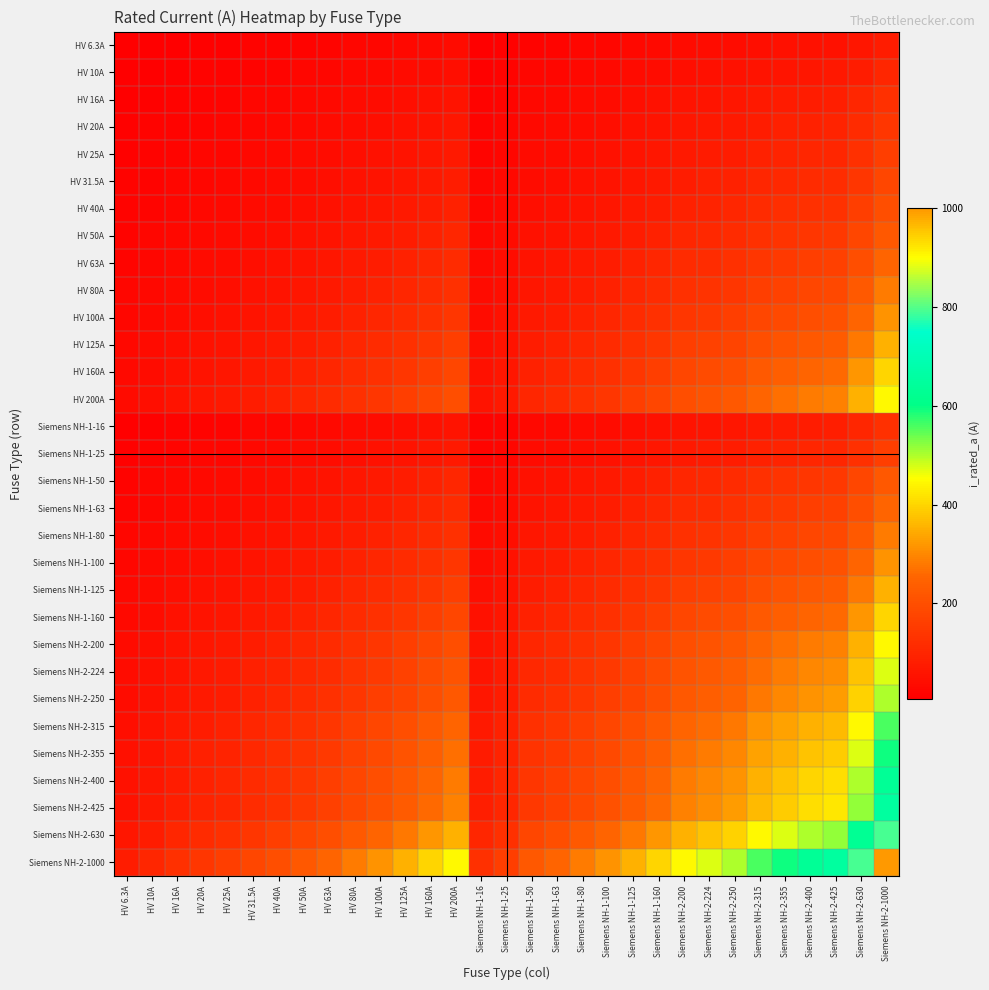

Reading left to right, transcribe all the data shown in this chart.

HV 6.3A: HV 6.3A=6.3	HV 10A=7.9	HV 16A=10.0	HV 20A=11.2	HV 25A=12.5	HV 31.5A=14.1	HV 40A=15.9	HV 50A=17.7	HV 63A=19.9	HV 80A=22.4	HV 100A=25.1	HV 125A=28.1	HV 160A=31.7	HV 200A=35.5	Siemens NH-1-16=10.0	Siemens NH-1-25=12.5	Siemens NH-1-50=17.7	Siemens NH-1-63=19.9	Siemens NH-1-80=22.4	Siemens NH-1-100=25.1	Siemens NH-1-125=28.1	Siemens NH-1-160=31.7	Siemens NH-2-200=35.5	Siemens NH-2-224=37.6	Siemens NH-2-250=39.7	Siemens NH-2-315=44.5	Siemens NH-2-355=47.3	Siemens NH-2-400=50.2	Siemens NH-2-425=51.7	Siemens NH-2-630=63.0	Siemens NH-2-1000=79.4
HV 10A: HV 6.3A=7.9	HV 10A=10.0	HV 16A=12.6	HV 20A=14.1	HV 25A=15.8	HV 31.5A=17.7	HV 40A=20.0	HV 50A=22.4	HV 63A=25.1	HV 80A=28.3	HV 100A=31.6	HV 125A=35.4	HV 160A=40.0	HV 200A=44.7	Siemens NH-1-16=12.6	Siemens NH-1-25=15.8	Siemens NH-1-50=22.4	Siemens NH-1-63=25.1	Siemens NH-1-80=28.3	Siemens NH-1-100=31.6	Siemens NH-1-125=35.4	Siemens NH-1-160=40.0	Siemens NH-2-200=44.7	Siemens NH-2-224=47.3	Siemens NH-2-250=50.0	Siemens NH-2-315=56.1	Siemens NH-2-355=59.6	Siemens NH-2-400=63.2	Siemens NH-2-425=65.2	Siemens NH-2-630=79.4	Siemens NH-2-1000=100.0
HV 16A: HV 6.3A=10.0	HV 10A=12.6	HV 16A=16.0	HV 20A=17.9	HV 25A=20.0	HV 31.5A=22.4	HV 40A=25.3	HV 50A=28.3	HV 63A=31.7	HV 80A=35.8	HV 100A=40.0	HV 125A=44.7	HV 160A=50.6	HV 200A=56.6	Siemens NH-1-16=16.0	Siemens NH-1-25=20.0	Siemens NH-1-50=28.3	Siemens NH-1-63=31.7	Siemens NH-1-80=35.8	Siemens NH-1-100=40.0	Siemens NH-1-125=44.7	Siemens NH-1-160=50.6	Siemens NH-2-200=56.6	Siemens NH-2-224=59.9	Siemens NH-2-250=63.2	Siemens NH-2-315=71.0	Siemens NH-2-355=75.4	Siemens NH-2-400=80.0	Siemens NH-2-425=82.5	Siemens NH-2-630=100.4	Siemens NH-2-1000=126.5
HV 20A: HV 6.3A=11.2	HV 10A=14.1	HV 16A=17.9	HV 20A=20.0	HV 25A=22.4	HV 31.5A=25.1	HV 40A=28.3	HV 50A=31.6	HV 63A=35.5	HV 80A=40.0	HV 100A=44.7	HV 125A=50.0	HV 160A=56.6	HV 200A=63.2	Siemens NH-1-16=17.9	Siemens NH-1-25=22.4	Siemens NH-1-50=31.6	Siemens NH-1-63=35.5	Siemens NH-1-80=40.0	Siemens NH-1-100=44.7	Siemens NH-1-125=50.0	Siemens NH-1-160=56.6	Siemens NH-2-200=63.2	Siemens NH-2-224=66.9	Siemens NH-2-250=70.7	Siemens NH-2-315=79.4	Siemens NH-2-355=84.3	Siemens NH-2-400=89.4	Siemens NH-2-425=92.2	Siemens NH-2-630=112.2	Siemens NH-2-1000=141.4
HV 25A: HV 6.3A=12.5	HV 10A=15.8	HV 16A=20.0	HV 20A=22.4	HV 25A=25.0	HV 31.5A=28.1	HV 40A=31.6	HV 50A=35.4	HV 63A=39.7	HV 80A=44.7	HV 100A=50.0	HV 125A=55.9	HV 160A=63.2	HV 200A=70.7	Siemens NH-1-16=20.0	Siemens NH-1-25=25.0	Siemens NH-1-50=35.4	Siemens NH-1-63=39.7	Siemens NH-1-80=44.7	Siemens NH-1-100=50.0	Siemens NH-1-125=55.9	Siemens NH-1-160=63.2	Siemens NH-2-200=70.7	Siemens NH-2-224=74.8	Siemens NH-2-250=79.1	Siemens NH-2-315=88.7	Siemens NH-2-355=94.2	Siemens NH-2-400=100.0	Siemens NH-2-425=103.1	Siemens NH-2-630=125.5	Siemens NH-2-1000=158.1
HV 31.5A: HV 6.3A=14.1	HV 10A=17.7	HV 16A=22.4	HV 20A=25.1	HV 25A=28.1	HV 31.5A=31.5	HV 40A=35.5	HV 50A=39.7	HV 63A=44.5	HV 80A=50.2	HV 100A=56.1	HV 125A=62.7	HV 160A=71.0	HV 200A=79.4	Siemens NH-1-16=22.4	Siemens NH-1-25=28.1	Siemens NH-1-50=39.7	Siemens NH-1-63=44.5	Siemens NH-1-80=50.2	Siemens NH-1-100=56.1	Siemens NH-1-125=62.7	Siemens NH-1-160=71.0	Siemens NH-2-200=79.4	Siemens NH-2-224=84.0	Siemens NH-2-250=88.7	Siemens NH-2-315=99.6	Siemens NH-2-355=105.7	Siemens NH-2-400=112.2	Siemens NH-2-425=115.7	Siemens NH-2-630=140.9	Siemens NH-2-1000=177.5
HV 40A: HV 6.3A=15.9	HV 10A=20.0	HV 16A=25.3	HV 20A=28.3	HV 25A=31.6	HV 31.5A=35.5	HV 40A=40.0	HV 50A=44.7	HV 63A=50.2	HV 80A=56.6	HV 100A=63.2	HV 125A=70.7	HV 160A=80.0	HV 200A=89.4	Siemens NH-1-16=25.3	Siemens NH-1-25=31.6	Siemens NH-1-50=44.7	Siemens NH-1-63=50.2	Siemens NH-1-80=56.6	Siemens NH-1-100=63.2	Siemens NH-1-125=70.7	Siemens NH-1-160=80.0	Siemens NH-2-200=89.4	Siemens NH-2-224=94.7	Siemens NH-2-250=100.0	Siemens NH-2-315=112.2	Siemens NH-2-355=119.2	Siemens NH-2-400=126.5	Siemens NH-2-425=130.4	Siemens NH-2-630=158.7	Siemens NH-2-1000=200.0
HV 50A: HV 6.3A=17.7	HV 10A=22.4	HV 16A=28.3	HV 20A=31.6	HV 25A=35.4	HV 31.5A=39.7	HV 40A=44.7	HV 50A=50.0	HV 63A=56.1	HV 80A=63.2	HV 100A=70.7	HV 125A=79.1	HV 160A=89.4	HV 200A=100.0	Siemens NH-1-16=28.3	Siemens NH-1-25=35.4	Siemens NH-1-50=50.0	Siemens NH-1-63=56.1	Siemens NH-1-80=63.2	Siemens NH-1-100=70.7	Siemens NH-1-125=79.1	Siemens NH-1-160=89.4	Siemens NH-2-200=100.0	Siemens NH-2-224=105.8	Siemens NH-2-250=111.8	Siemens NH-2-315=125.5	Siemens NH-2-355=133.2	Siemens NH-2-400=141.4	Siemens NH-2-425=145.8	Siemens NH-2-630=177.5	Siemens NH-2-1000=223.6
HV 63A: HV 6.3A=19.9	HV 10A=25.1	HV 16A=31.7	HV 20A=35.5	HV 25A=39.7	HV 31.5A=44.5	HV 40A=50.2	HV 50A=56.1	HV 63A=63.0	HV 80A=71.0	HV 100A=79.4	HV 125A=88.7	HV 160A=100.4	HV 200A=112.2	Siemens NH-1-16=31.7	Siemens NH-1-25=39.7	Siemens NH-1-50=56.1	Siemens NH-1-63=63.0	Siemens NH-1-80=71.0	Siemens NH-1-100=79.4	Siemens NH-1-125=88.7	Siemens NH-1-160=100.4	Siemens NH-2-200=112.2	Siemens NH-2-224=118.8	Siemens NH-2-250=125.5	Siemens NH-2-315=140.9	Siemens NH-2-355=149.5	Siemens NH-2-400=158.7	Siemens NH-2-425=163.6	Siemens NH-2-630=199.2	Siemens NH-2-1000=251.0
HV 80A: HV 6.3A=22.4	HV 10A=28.3	HV 16A=35.8	HV 20A=40.0	HV 25A=44.7	HV 31.5A=50.2	HV 40A=56.6	HV 50A=63.2	HV 63A=71.0	HV 80A=80.0	HV 100A=89.4	HV 125A=100.0	HV 160A=113.1	HV 200A=126.5	Siemens NH-1-16=35.8	Siemens NH-1-25=44.7	Siemens NH-1-50=63.2	Siemens NH-1-63=71.0	Siemens NH-1-80=80.0	Siemens NH-1-100=89.4	Siemens NH-1-125=100.0	Siemens NH-1-160=113.1	Siemens NH-2-200=126.5	Siemens NH-2-224=133.9	Siemens NH-2-250=141.4	Siemens NH-2-315=158.7	Siemens NH-2-355=168.5	Siemens NH-2-400=178.9	Siemens NH-2-425=184.4	Siemens NH-2-630=224.5	Siemens NH-2-1000=282.8
HV 100A: HV 6.3A=25.1	HV 10A=31.6	HV 16A=40.0	HV 20A=44.7	HV 25A=50.0	HV 31.5A=56.1	HV 40A=63.2	HV 50A=70.7	HV 63A=79.4	HV 80A=89.4	HV 100A=100.0	HV 125A=111.8	HV 160A=126.5	HV 200A=141.4	Siemens NH-1-16=40.0	Siemens NH-1-25=50.0	Siemens NH-1-50=70.7	Siemens NH-1-63=79.4	Siemens NH-1-80=89.4	Siemens NH-1-100=100.0	Siemens NH-1-125=111.8	Siemens NH-1-160=126.5	Siemens NH-2-200=141.4	Siemens NH-2-224=149.7	Siemens NH-2-250=158.1	Siemens NH-2-315=177.5	Siemens NH-2-355=188.4	Siemens NH-2-400=200.0	Siemens NH-2-425=206.2	Siemens NH-2-630=251.0	Siemens NH-2-1000=316.2
HV 125A: HV 6.3A=28.1	HV 10A=35.4	HV 16A=44.7	HV 20A=50.0	HV 25A=55.9	HV 31.5A=62.7	HV 40A=70.7	HV 50A=79.1	HV 63A=88.7	HV 80A=100.0	HV 100A=111.8	HV 125A=125.0	HV 160A=141.4	HV 200A=158.1	Siemens NH-1-16=44.7	Siemens NH-1-25=55.9	Siemens NH-1-50=79.1	Siemens NH-1-63=88.7	Siemens NH-1-80=100.0	Siemens NH-1-100=111.8	Siemens NH-1-125=125.0	Siemens NH-1-160=141.4	Siemens NH-2-200=158.1	Siemens NH-2-224=167.3	Siemens NH-2-250=176.8	Siemens NH-2-315=198.4	Siemens NH-2-355=210.7	Siemens NH-2-400=223.6	Siemens NH-2-425=230.5	Siemens NH-2-630=280.6	Siemens NH-2-1000=353.6
HV 160A: HV 6.3A=31.7	HV 10A=40.0	HV 16A=50.6	HV 20A=56.6	HV 25A=63.2	HV 31.5A=71.0	HV 40A=80.0	HV 50A=89.4	HV 63A=100.4	HV 80A=113.1	HV 100A=126.5	HV 125A=141.4	HV 160A=160.0	HV 200A=178.9	Siemens NH-1-16=50.6	Siemens NH-1-25=63.2	Siemens NH-1-50=89.4	Siemens NH-1-63=100.4	Siemens NH-1-80=113.1	Siemens NH-1-100=126.5	Siemens NH-1-125=141.4	Siemens NH-1-160=160.0	Siemens NH-2-200=178.9	Siemens NH-2-224=189.3	Siemens NH-2-250=200.0	Siemens NH-2-315=224.5	Siemens NH-2-355=238.3	Siemens NH-2-400=253.0	Siemens NH-2-425=260.8	Siemens NH-2-630=317.5	Siemens NH-2-1000=400.0
HV 200A: HV 6.3A=35.5	HV 10A=44.7	HV 16A=56.6	HV 20A=63.2	HV 25A=70.7	HV 31.5A=79.4	HV 40A=89.4	HV 50A=100.0	HV 63A=112.2	HV 80A=126.5	HV 100A=141.4	HV 125A=158.1	HV 160A=178.9	HV 200A=200.0	Siemens NH-1-16=56.6	Siemens NH-1-25=70.7	Siemens NH-1-50=100.0	Siemens NH-1-63=112.2	Siemens NH-1-80=126.5	Siemens NH-1-100=141.4	Siemens NH-1-125=158.1	Siemens NH-1-160=178.9	Siemens NH-2-200=200.0	Siemens NH-2-224=211.7	Siemens NH-2-250=223.6	Siemens NH-2-315=251.0	Siemens NH-2-355=266.5	Siemens NH-2-400=282.8	Siemens NH-2-425=291.5	Siemens NH-2-630=355.0	Siemens NH-2-1000=447.2
Siemens NH-1-16: HV 6.3A=10.0	HV 10A=12.6	HV 16A=16.0	HV 20A=17.9	HV 25A=20.0	HV 31.5A=22.4	HV 40A=25.3	HV 50A=28.3	HV 63A=31.7	HV 80A=35.8	HV 100A=40.0	HV 125A=44.7	HV 160A=50.6	HV 200A=56.6	Siemens NH-1-16=16.0	Siemens NH-1-25=20.0	Siemens NH-1-50=28.3	Siemens NH-1-63=31.7	Siemens NH-1-80=35.8	Siemens NH-1-100=40.0	Siemens NH-1-125=44.7	Siemens NH-1-160=50.6	Siemens NH-2-200=56.6	Siemens NH-2-224=59.9	Siemens NH-2-250=63.2	Siemens NH-2-315=71.0	Siemens NH-2-355=75.4	Siemens NH-2-400=80.0	Siemens NH-2-425=82.5	Siemens NH-2-630=100.4	Siemens NH-2-1000=126.5
Siemens NH-1-25: HV 6.3A=12.5	HV 10A=15.8	HV 16A=20.0	HV 20A=22.4	HV 25A=25.0	HV 31.5A=28.1	HV 40A=31.6	HV 50A=35.4	HV 63A=39.7	HV 80A=44.7	HV 100A=50.0	HV 125A=55.9	HV 160A=63.2	HV 200A=70.7	Siemens NH-1-16=20.0	Siemens NH-1-25=25.0	Siemens NH-1-50=35.4	Siemens NH-1-63=39.7	Siemens NH-1-80=44.7	Siemens NH-1-100=50.0	Siemens NH-1-125=55.9	Siemens NH-1-160=63.2	Siemens NH-2-200=70.7	Siemens NH-2-224=74.8	Siemens NH-2-250=79.1	Siemens NH-2-315=88.7	Siemens NH-2-355=94.2	Siemens NH-2-400=100.0	Siemens NH-2-425=103.1	Siemens NH-2-630=125.5	Siemens NH-2-1000=158.1
Siemens NH-1-50: HV 6.3A=17.7	HV 10A=22.4	HV 16A=28.3	HV 20A=31.6	HV 25A=35.4	HV 31.5A=39.7	HV 40A=44.7	HV 50A=50.0	HV 63A=56.1	HV 80A=63.2	HV 100A=70.7	HV 125A=79.1	HV 160A=89.4	HV 200A=100.0	Siemens NH-1-16=28.3	Siemens NH-1-25=35.4	Siemens NH-1-50=50.0	Siemens NH-1-63=56.1	Siemens NH-1-80=63.2	Siemens NH-1-100=70.7	Siemens NH-1-125=79.1	Siemens NH-1-160=89.4	Siemens NH-2-200=100.0	Siemens NH-2-224=105.8	Siemens NH-2-250=111.8	Siemens NH-2-315=125.5	Siemens NH-2-355=133.2	Siemens NH-2-400=141.4	Siemens NH-2-425=145.8	Siemens NH-2-630=177.5	Siemens NH-2-1000=223.6
Siemens NH-1-63: HV 6.3A=19.9	HV 10A=25.1	HV 16A=31.7	HV 20A=35.5	HV 25A=39.7	HV 31.5A=44.5	HV 40A=50.2	HV 50A=56.1	HV 63A=63.0	HV 80A=71.0	HV 100A=79.4	HV 125A=88.7	HV 160A=100.4	HV 200A=112.2	Siemens NH-1-16=31.7	Siemens NH-1-25=39.7	Siemens NH-1-50=56.1	Siemens NH-1-63=63.0	Siemens NH-1-80=71.0	Siemens NH-1-100=79.4	Siemens NH-1-125=88.7	Siemens NH-1-160=100.4	Siemens NH-2-200=112.2	Siemens NH-2-224=118.8	Siemens NH-2-250=125.5	Siemens NH-2-315=140.9	Siemens NH-2-355=149.5	Siemens NH-2-400=158.7	Siemens NH-2-425=163.6	Siemens NH-2-630=199.2	Siemens NH-2-1000=251.0
Siemens NH-1-80: HV 6.3A=22.4	HV 10A=28.3	HV 16A=35.8	HV 20A=40.0	HV 25A=44.7	HV 31.5A=50.2	HV 40A=56.6	HV 50A=63.2	HV 63A=71.0	HV 80A=80.0	HV 100A=89.4	HV 125A=100.0	HV 160A=113.1	HV 200A=126.5	Siemens NH-1-16=35.8	Siemens NH-1-25=44.7	Siemens NH-1-50=63.2	Siemens NH-1-63=71.0	Siemens NH-1-80=80.0	Siemens NH-1-100=89.4	Siemens NH-1-125=100.0	Siemens NH-1-160=113.1	Siemens NH-2-200=126.5	Siemens NH-2-224=133.9	Siemens NH-2-250=141.4	Siemens NH-2-315=158.7	Siemens NH-2-355=168.5	Siemens NH-2-400=178.9	Siemens NH-2-425=184.4	Siemens NH-2-630=224.5	Siemens NH-2-1000=282.8
Siemens NH-1-100: HV 6.3A=25.1	HV 10A=31.6	HV 16A=40.0	HV 20A=44.7	HV 25A=50.0	HV 31.5A=56.1	HV 40A=63.2	HV 50A=70.7	HV 63A=79.4	HV 80A=89.4	HV 100A=100.0	HV 125A=111.8	HV 160A=126.5	HV 200A=141.4	Siemens NH-1-16=40.0	Siemens NH-1-25=50.0	Siemens NH-1-50=70.7	Siemens NH-1-63=79.4	Siemens NH-1-80=89.4	Siemens NH-1-100=100.0	Siemens NH-1-125=111.8	Siemens NH-1-160=126.5	Siemens NH-2-200=141.4	Siemens NH-2-224=149.7	Siemens NH-2-250=158.1	Siemens NH-2-315=177.5	Siemens NH-2-355=188.4	Siemens NH-2-400=200.0	Siemens NH-2-425=206.2	Siemens NH-2-630=251.0	Siemens NH-2-1000=316.2
Siemens NH-1-125: HV 6.3A=28.1	HV 10A=35.4	HV 16A=44.7	HV 20A=50.0	HV 25A=55.9	HV 31.5A=62.7	HV 40A=70.7	HV 50A=79.1	HV 63A=88.7	HV 80A=100.0	HV 100A=111.8	HV 125A=125.0	HV 160A=141.4	HV 200A=158.1	Siemens NH-1-16=44.7	Siemens NH-1-25=55.9	Siemens NH-1-50=79.1	Siemens NH-1-63=88.7	Siemens NH-1-80=100.0	Siemens NH-1-100=111.8	Siemens NH-1-125=125.0	Siemens NH-1-160=141.4	Siemens NH-2-200=158.1	Siemens NH-2-224=167.3	Siemens NH-2-250=176.8	Siemens NH-2-315=198.4	Siemens NH-2-355=210.7	Siemens NH-2-400=223.6	Siemens NH-2-425=230.5	Siemens NH-2-630=280.6	Siemens NH-2-1000=353.6
Siemens NH-1-160: HV 6.3A=31.7	HV 10A=40.0	HV 16A=50.6	HV 20A=56.6	HV 25A=63.2	HV 31.5A=71.0	HV 40A=80.0	HV 50A=89.4	HV 63A=100.4	HV 80A=113.1	HV 100A=126.5	HV 125A=141.4	HV 160A=160.0	HV 200A=178.9	Siemens NH-1-16=50.6	Siemens NH-1-25=63.2	Siemens NH-1-50=89.4	Siemens NH-1-63=100.4	Siemens NH-1-80=113.1	Siemens NH-1-100=126.5	Siemens NH-1-125=141.4	Siemens NH-1-160=160.0	Siemens NH-2-200=178.9	Siemens NH-2-224=189.3	Siemens NH-2-250=200.0	Siemens NH-2-315=224.5	Siemens NH-2-355=238.3	Siemens NH-2-400=253.0	Siemens NH-2-425=260.8	Siemens NH-2-630=317.5	Siemens NH-2-1000=400.0
Siemens NH-2-200: HV 6.3A=35.5	HV 10A=44.7	HV 16A=56.6	HV 20A=63.2	HV 25A=70.7	HV 31.5A=79.4	HV 40A=89.4	HV 50A=100.0	HV 63A=112.2	HV 80A=126.5	HV 100A=141.4	HV 125A=158.1	HV 160A=178.9	HV 200A=200.0	Siemens NH-1-16=56.6	Siemens NH-1-25=70.7	Siemens NH-1-50=100.0	Siemens NH-1-63=112.2	Siemens NH-1-80=126.5	Siemens NH-1-100=141.4	Siemens NH-1-125=158.1	Siemens NH-1-160=178.9	Siemens NH-2-200=200.0	Siemens NH-2-224=211.7	Siemens NH-2-250=223.6	Siemens NH-2-315=251.0	Siemens NH-2-355=266.5	Siemens NH-2-400=282.8	Siemens NH-2-425=291.5	Siemens NH-2-630=355.0	Siemens NH-2-1000=447.2
Siemens NH-2-224: HV 6.3A=37.6	HV 10A=47.3	HV 16A=59.9	HV 20A=66.9	HV 25A=74.8	HV 31.5A=84.0	HV 40A=94.7	HV 50A=105.8	HV 63A=118.8	HV 80A=133.9	HV 100A=149.7	HV 125A=167.3	HV 160A=189.3	HV 200A=211.7	Siemens NH-1-16=59.9	Siemens NH-1-25=74.8	Siemens NH-1-50=105.8	Siemens NH-1-63=118.8	Siemens NH-1-80=133.9	Siemens NH-1-100=149.7	Siemens NH-1-125=167.3	Siemens NH-1-160=189.3	Siemens NH-2-200=211.7	Siemens NH-2-224=224.0	Siemens NH-2-250=236.6	Siemens NH-2-315=265.6	Siemens NH-2-355=282.0	Siemens NH-2-400=299.3	Siemens NH-2-425=308.5	Siemens NH-2-630=375.7	Siemens NH-2-1000=473.3
Siemens NH-2-250: HV 6.3A=39.7	HV 10A=50.0	HV 16A=63.2	HV 20A=70.7	HV 25A=79.1	HV 31.5A=88.7	HV 40A=100.0	HV 50A=111.8	HV 63A=125.5	HV 80A=141.4	HV 100A=158.1	HV 125A=176.8	HV 160A=200.0	HV 200A=223.6	Siemens NH-1-16=63.2	Siemens NH-1-25=79.1	Siemens NH-1-50=111.8	Siemens NH-1-63=125.5	Siemens NH-1-80=141.4	Siemens NH-1-100=158.1	Siemens NH-1-125=176.8	Siemens NH-1-160=200.0	Siemens NH-2-200=223.6	Siemens NH-2-224=236.6	Siemens NH-2-250=250.0	Siemens NH-2-315=280.6	Siemens NH-2-355=297.9	Siemens NH-2-400=316.2	Siemens NH-2-425=326.0	Siemens NH-2-630=396.9	Siemens NH-2-1000=500.0
Siemens NH-2-315: HV 6.3A=44.5	HV 10A=56.1	HV 16A=71.0	HV 20A=79.4	HV 25A=88.7	HV 31.5A=99.6	HV 40A=112.2	HV 50A=125.5	HV 63A=140.9	HV 80A=158.7	HV 100A=177.5	HV 125A=198.4	HV 160A=224.5	HV 200A=251.0	Siemens NH-1-16=71.0	Siemens NH-1-25=88.7	Siemens NH-1-50=125.5	Siemens NH-1-63=140.9	Siemens NH-1-80=158.7	Siemens NH-1-100=177.5	Siemens NH-1-125=198.4	Siemens NH-1-160=224.5	Siemens NH-2-200=251.0	Siemens NH-2-224=265.6	Siemens NH-2-250=280.6	Siemens NH-2-315=315.0	Siemens NH-2-355=334.4	Siemens NH-2-400=355.0	Siemens NH-2-425=365.9	Siemens NH-2-630=445.5	Siemens NH-2-1000=561.2
Siemens NH-2-355: HV 6.3A=47.3	HV 10A=59.6	HV 16A=75.4	HV 20A=84.3	HV 25A=94.2	HV 31.5A=105.7	HV 40A=119.2	HV 50A=133.2	HV 63A=149.5	HV 80A=168.5	HV 100A=188.4	HV 125A=210.7	HV 160A=238.3	HV 200A=266.5	Siemens NH-1-16=75.4	Siemens NH-1-25=94.2	Siemens NH-1-50=133.2	Siemens NH-1-63=149.5	Siemens NH-1-80=168.5	Siemens NH-1-100=188.4	Siemens NH-1-125=210.7	Siemens NH-1-160=238.3	Siemens NH-2-200=266.5	Siemens NH-2-224=282.0	Siemens NH-2-250=297.9	Siemens NH-2-315=334.4	Siemens NH-2-355=355.0	Siemens NH-2-400=376.8	Siemens NH-2-425=388.4	Siemens NH-2-630=472.9	Siemens NH-2-1000=595.8
Siemens NH-2-400: HV 6.3A=50.2	HV 10A=63.2	HV 16A=80.0	HV 20A=89.4	HV 25A=100.0	HV 31.5A=112.2	HV 40A=126.5	HV 50A=141.4	HV 63A=158.7	HV 80A=178.9	HV 100A=200.0	HV 125A=223.6	HV 160A=253.0	HV 200A=282.8	Siemens NH-1-16=80.0	Siemens NH-1-25=100.0	Siemens NH-1-50=141.4	Siemens NH-1-63=158.7	Siemens NH-1-80=178.9	Siemens NH-1-100=200.0	Siemens NH-1-125=223.6	Siemens NH-1-160=253.0	Siemens NH-2-200=282.8	Siemens NH-2-224=299.3	Siemens NH-2-250=316.2	Siemens NH-2-315=355.0	Siemens NH-2-355=376.8	Siemens NH-2-400=400.0	Siemens NH-2-425=412.3	Siemens NH-2-630=502.0	Siemens NH-2-1000=632.5
Siemens NH-2-425: HV 6.3A=51.7	HV 10A=65.2	HV 16A=82.5	HV 20A=92.2	HV 25A=103.1	HV 31.5A=115.7	HV 40A=130.4	HV 50A=145.8	HV 63A=163.6	HV 80A=184.4	HV 100A=206.2	HV 125A=230.5	HV 160A=260.8	HV 200A=291.5	Siemens NH-1-16=82.5	Siemens NH-1-25=103.1	Siemens NH-1-50=145.8	Siemens NH-1-63=163.6	Siemens NH-1-80=184.4	Siemens NH-1-100=206.2	Siemens NH-1-125=230.5	Siemens NH-1-160=260.8	Siemens NH-2-200=291.5	Siemens NH-2-224=308.5	Siemens NH-2-250=326.0	Siemens NH-2-315=365.9	Siemens NH-2-355=388.4	Siemens NH-2-400=412.3	Siemens NH-2-425=425.0	Siemens NH-2-630=517.4	Siemens NH-2-1000=651.9
Siemens NH-2-630: HV 6.3A=63.0	HV 10A=79.4	HV 16A=100.4	HV 20A=112.2	HV 25A=125.5	HV 31.5A=140.9	HV 40A=158.7	HV 50A=177.5	HV 63A=199.2	HV 80A=224.5	HV 100A=251.0	HV 125A=280.6	HV 160A=317.5	HV 200A=355.0	Siemens NH-1-16=100.4	Siemens NH-1-25=125.5	Siemens NH-1-50=177.5	Siemens NH-1-63=199.2	Siemens NH-1-80=224.5	Siemens NH-1-100=251.0	Siemens NH-1-125=280.6	Siemens NH-1-160=317.5	Siemens NH-2-200=355.0	Siemens NH-2-224=375.7	Siemens NH-2-250=396.9	Siemens NH-2-315=445.5	Siemens NH-2-355=472.9	Siemens NH-2-400=502.0	Siemens NH-2-425=517.4	Siemens NH-2-630=630.0	Siemens NH-2-1000=793.7
Siemens NH-2-1000: HV 6.3A=79.4	HV 10A=100.0	HV 16A=126.5	HV 20A=141.4	HV 25A=158.1	HV 31.5A=177.5	HV 40A=200.0	HV 50A=223.6	HV 63A=251.0	HV 80A=282.8	HV 100A=316.2	HV 125A=353.6	HV 160A=400.0	HV 200A=447.2	Siemens NH-1-16=126.5	Siemens NH-1-25=158.1	Siemens NH-1-50=223.6	Siemens NH-1-63=251.0	Siemens NH-1-80=282.8	Siemens NH-1-100=316.2	Siemens NH-1-125=353.6	Siemens NH-1-160=400.0	Siemens NH-2-200=447.2	Siemens NH-2-224=473.3	Siemens NH-2-250=500.0	Siemens NH-2-315=561.2	Siemens NH-2-355=595.8	Siemens NH-2-400=632.5	Siemens NH-2-425=651.9	Siemens NH-2-630=793.7	Siemens NH-2-1000=1000.0